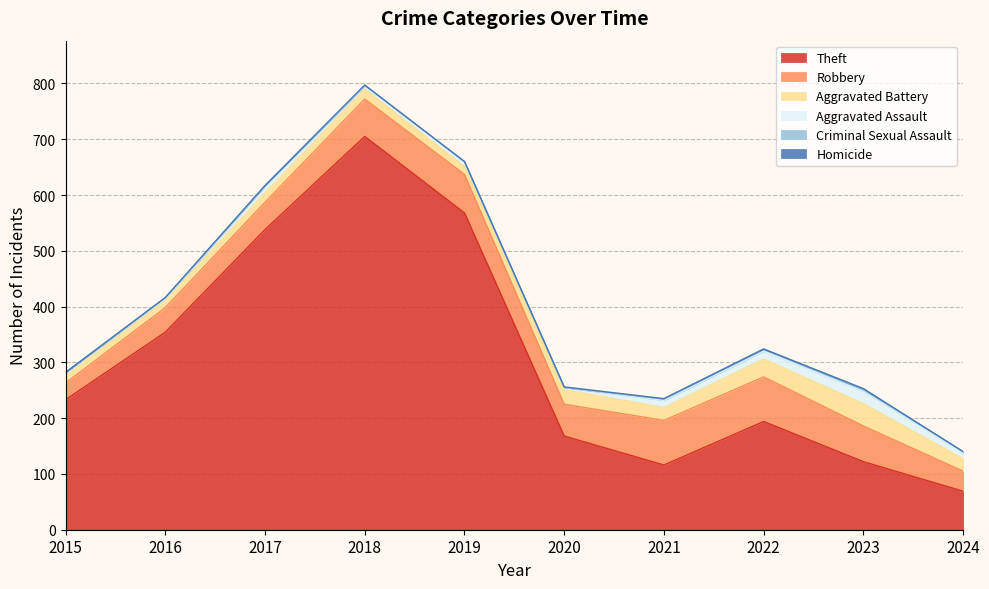

Between 2017 and 2019, which series saw the biggest shift?

Theft